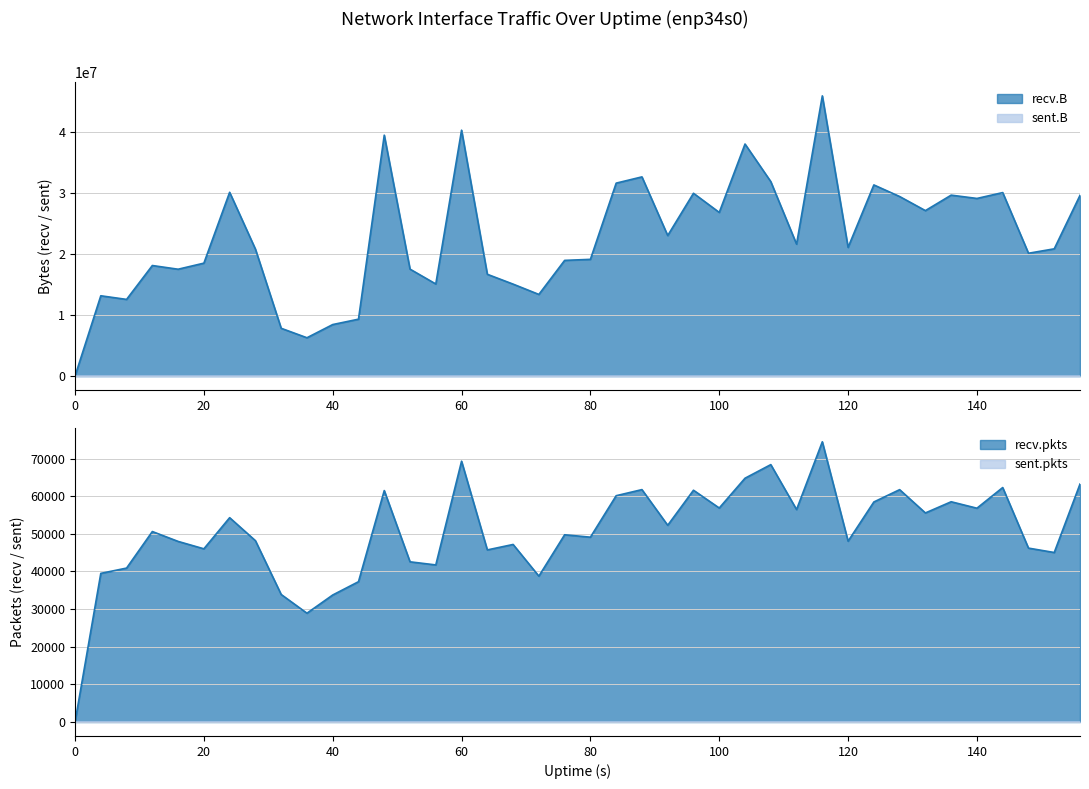

What is the difference between the highest and lowest values at 32?

7842271